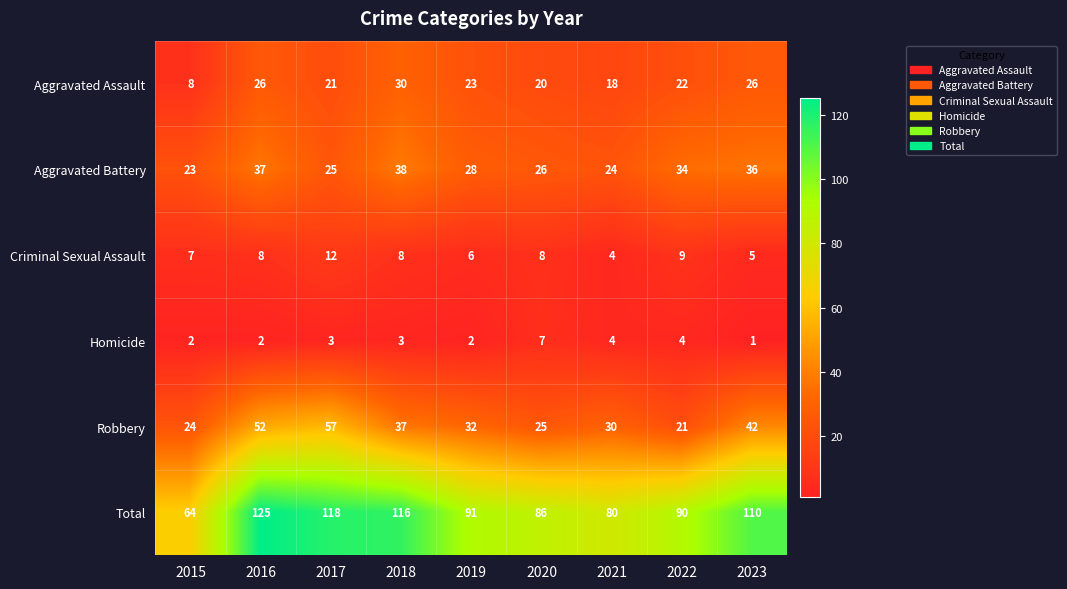

The Robbery series shows 47 at 2019. True or false?

False